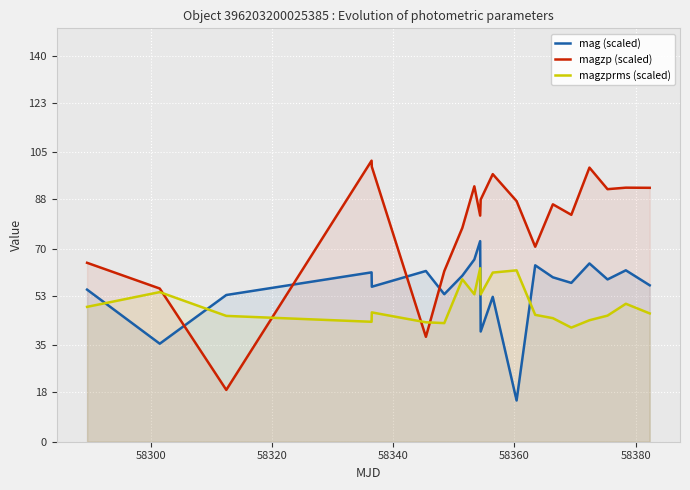

Reading left to right, list all the values displayed in this chart.

mag (scaled): 55.2	35.6	53.2	61.5	56.2	62.0	53.5	60.3	66.1	72.8	40.0	52.6	15.0	64.0	59.7	57.6	64.7	58.9	62.2	56.8
magzp (scaled): 64.9	55.6	18.8	102.0	99.8	38.1	61.9	77.6	92.7	82.0	87.9	97.1	87.3	70.8	86.1	82.3	99.5	91.6	92.2	92.1
magzprms (scaled): 48.9	54.3	45.7	43.5	46.9	43.3	43.0	58.9	53.5	63.0	53.5	61.4	62.2	46.0	44.8	41.4	44.1	45.8	50.1	46.6